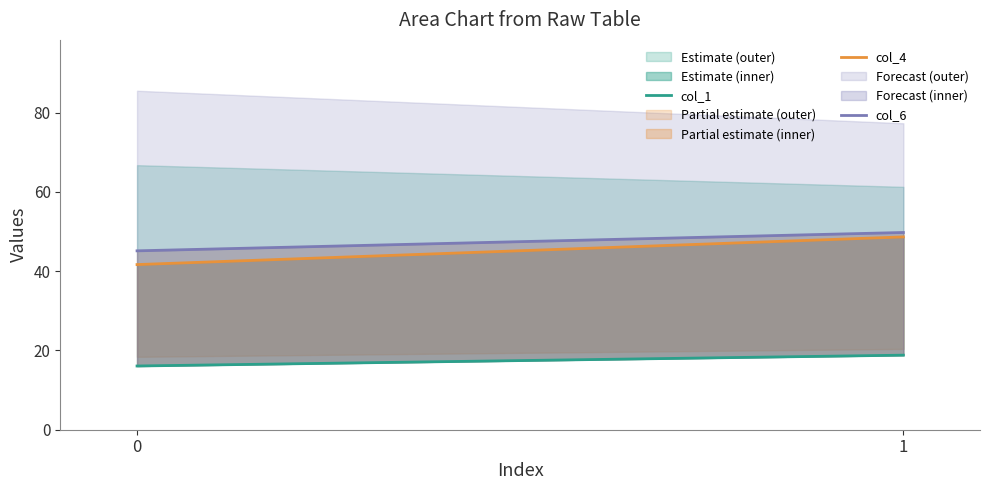

What is the minimum value for col_1?

16.1